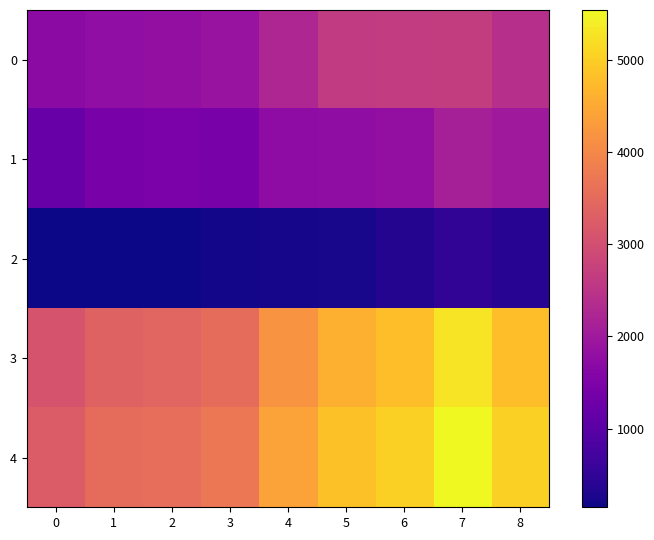

Which category has the lowest value across all series?

2